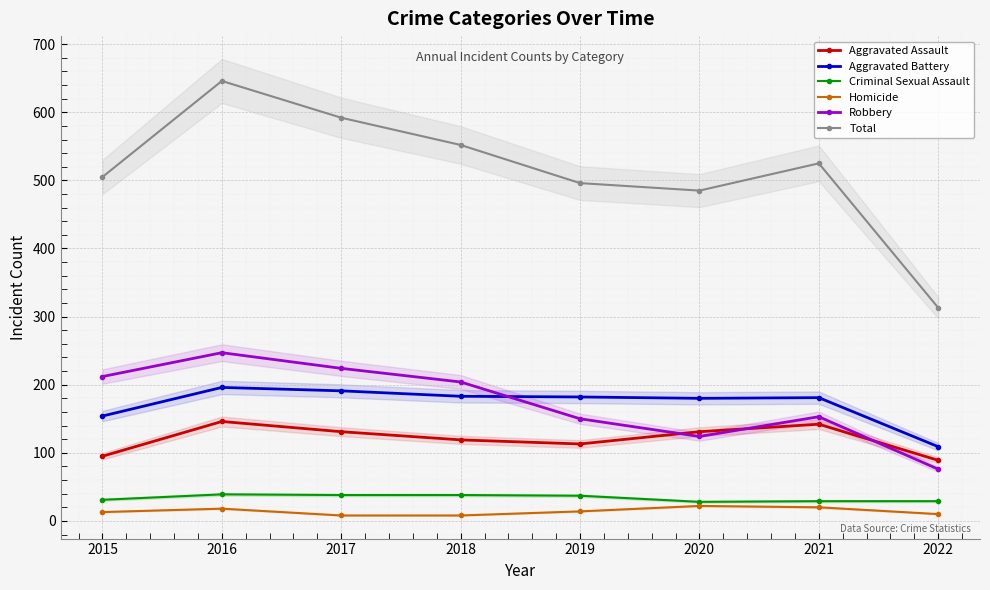

Reading left to right, what are all the values shown in this chart?

Aggravated Assault: 2015=95	2016=146	2017=131	2018=119	2019=113	2020=131	2021=142	2022=89
Aggravated Battery: 2015=154	2016=196	2017=191	2018=183	2019=182	2020=180	2021=181	2022=109
Criminal Sexual Assault: 2015=31	2016=39	2017=38	2018=38	2019=37	2020=28	2021=29	2022=29
Homicide: 2015=13	2016=18	2017=8	2018=8	2019=14	2020=22	2021=20	2022=10
Robbery: 2015=212	2016=247	2017=224	2018=204	2019=150	2020=124	2021=153	2022=76
Total: 2015=505	2016=646	2017=592	2018=552	2019=496	2020=485	2021=525	2022=313